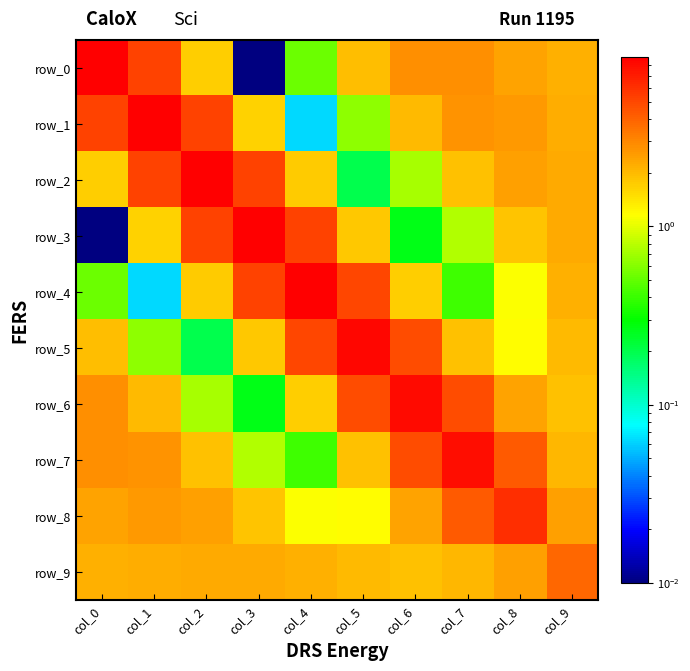

Which series has the largest total across all categories?

row_1